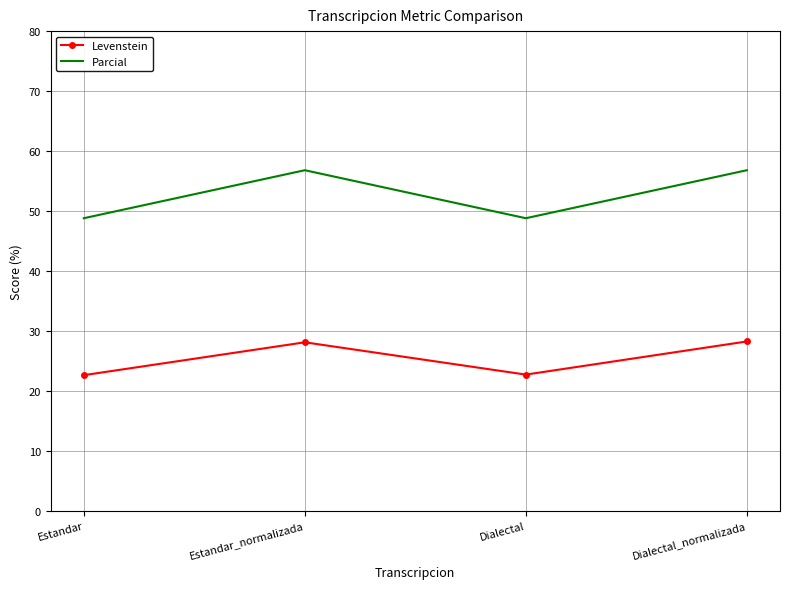

At which category does Levenstein reach its first local peak?

Estandar_normalizada